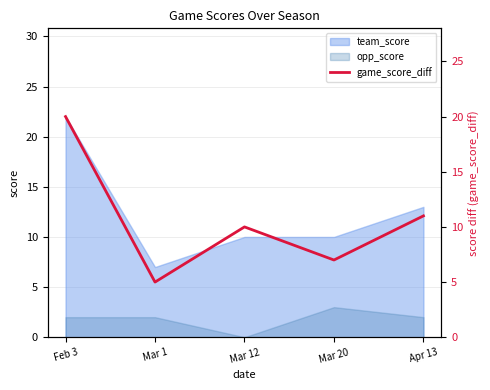

True or false: the data shows 5 at Mar 1.

True